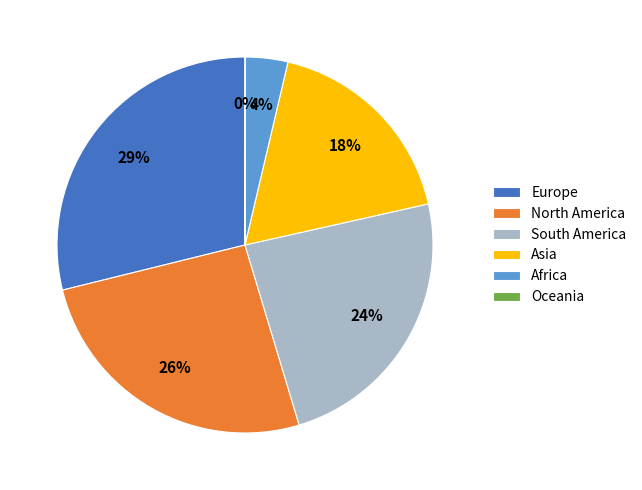

The Africa slice represents 4% of the pie. True or false?

True